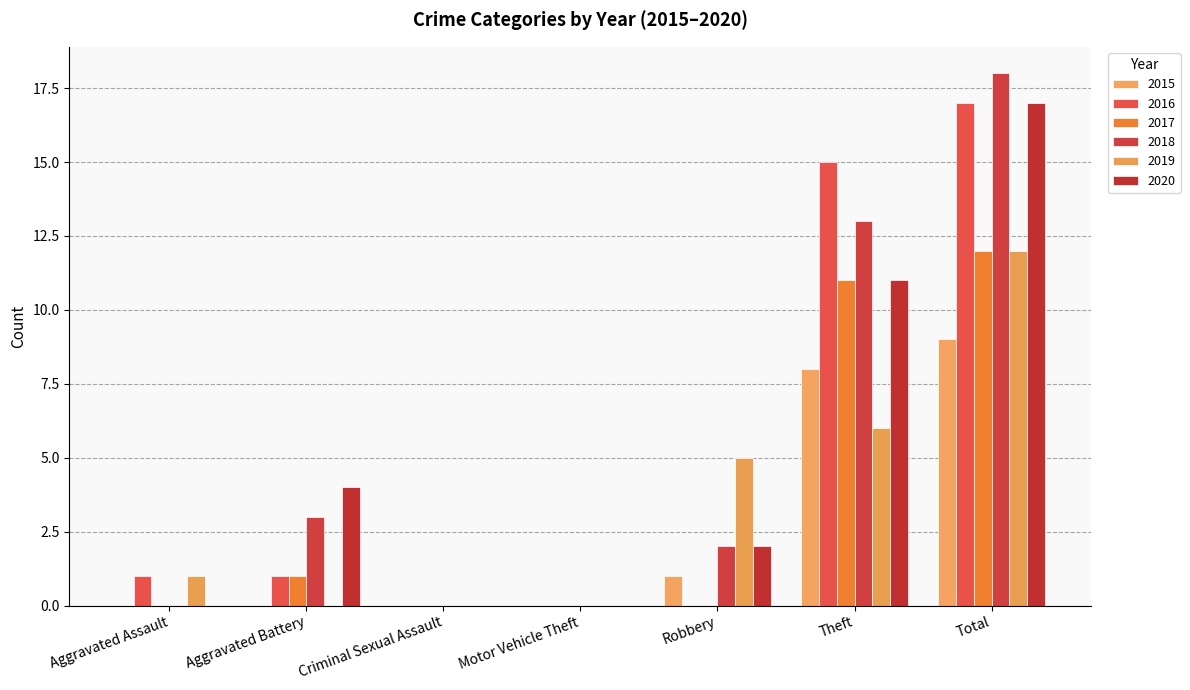

The value of 2015 at Aggravated Battery is 0. True or false?

True